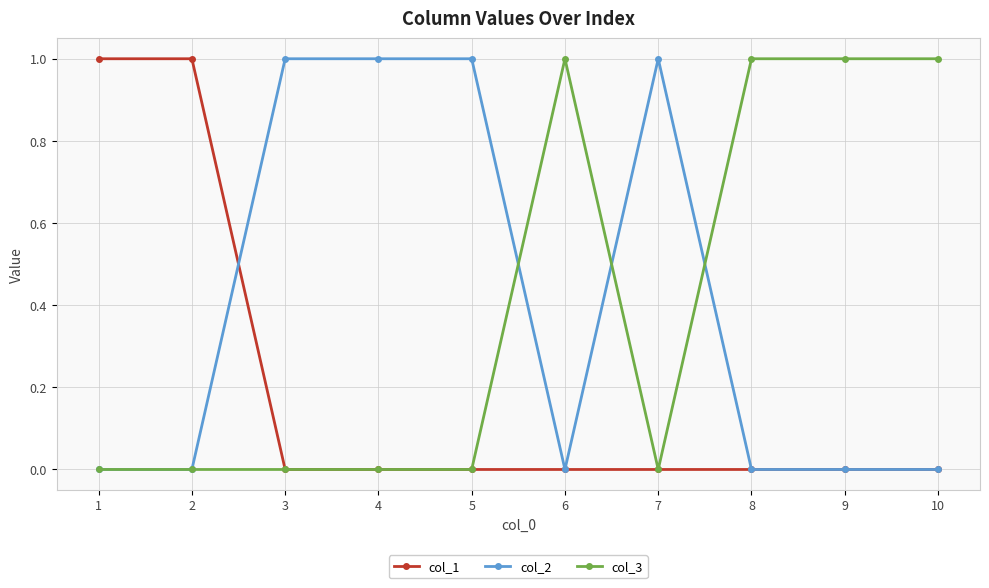

Is it true that col_3 equals 0 at 1?

True